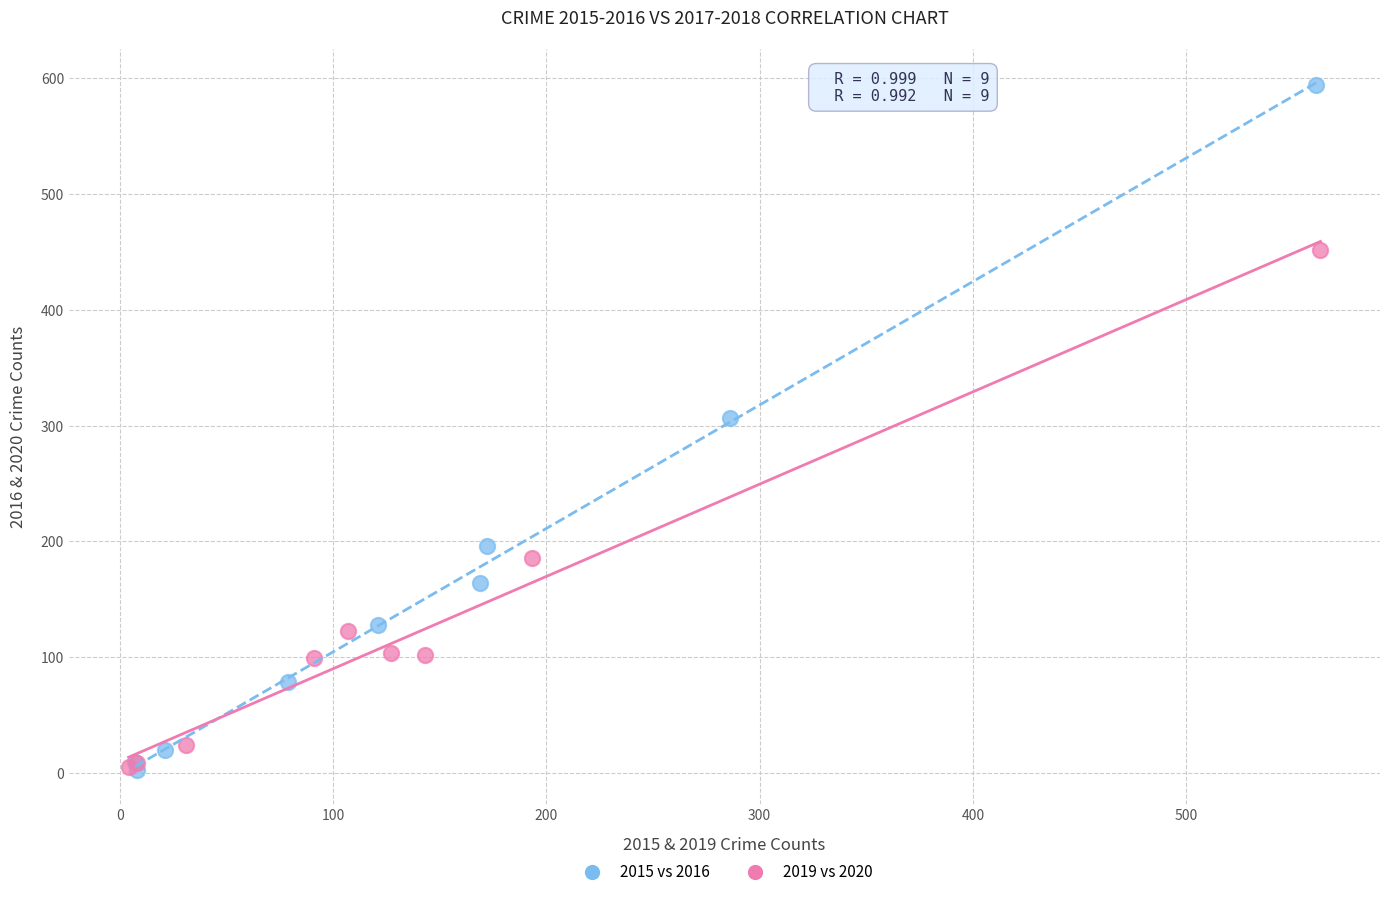

Which series reaches the maximum Y coordinate?

2015 vs 2016